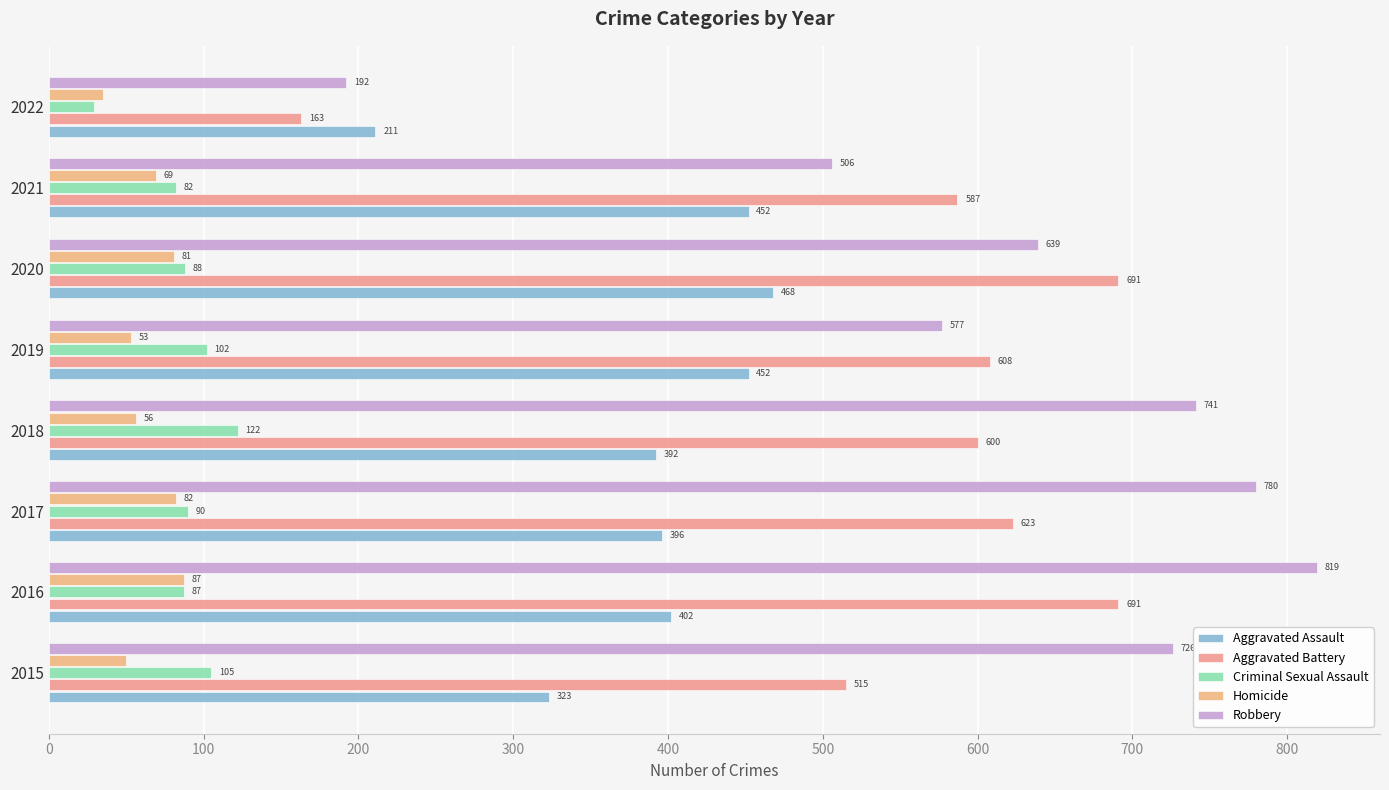

Count the number of data series in this chart.

5